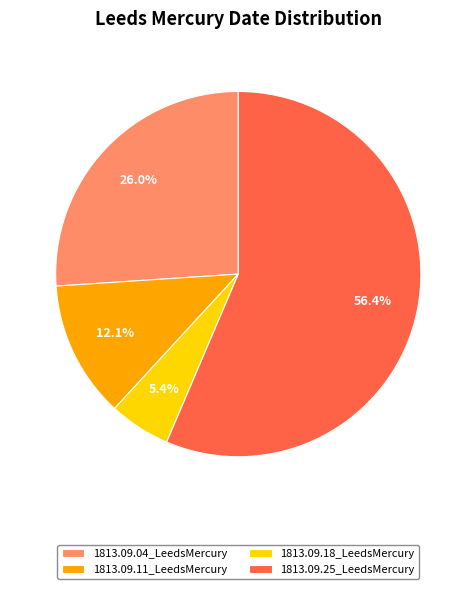

The 1813.09.04_LeedsMercury slice represents 26% of the pie. True or false?

True